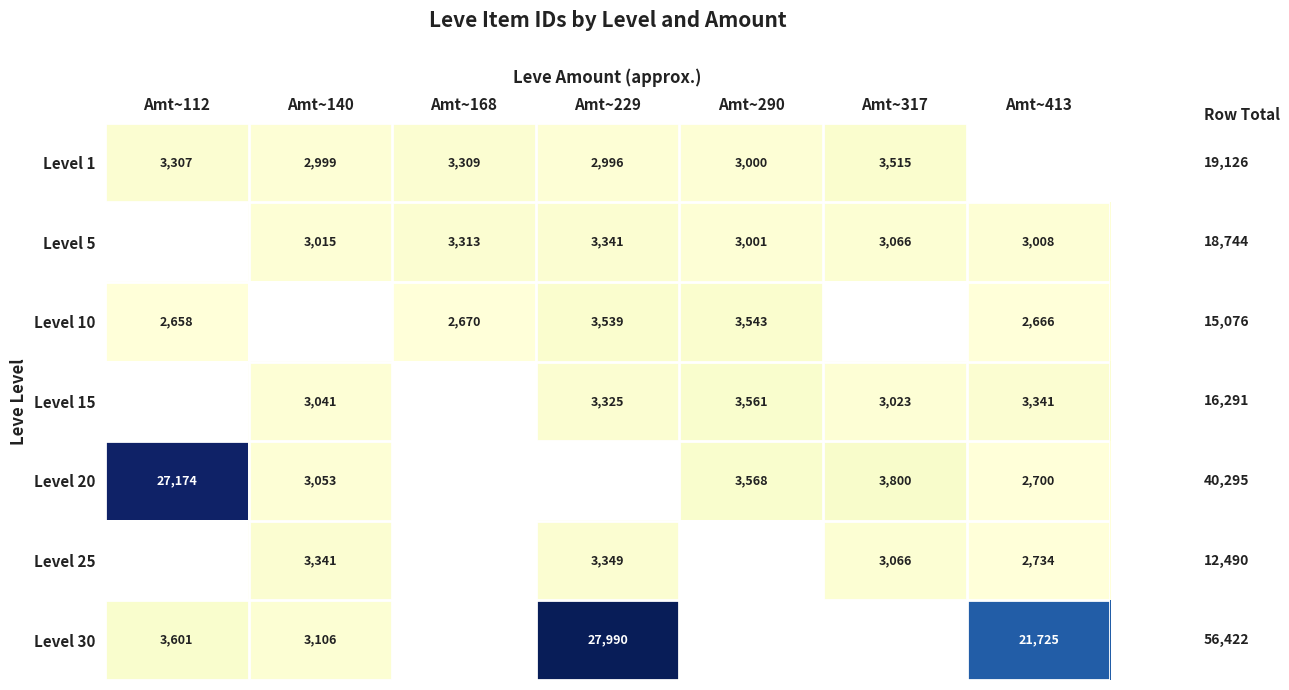

What is the spread (max minus min) of values at Amt~140?

342.0